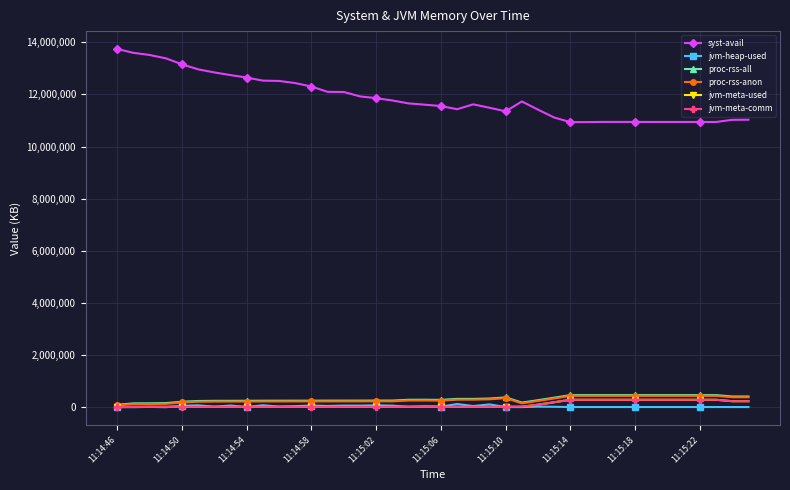

True or false: proc-rss-all has more than 0 interior local peaks.

True